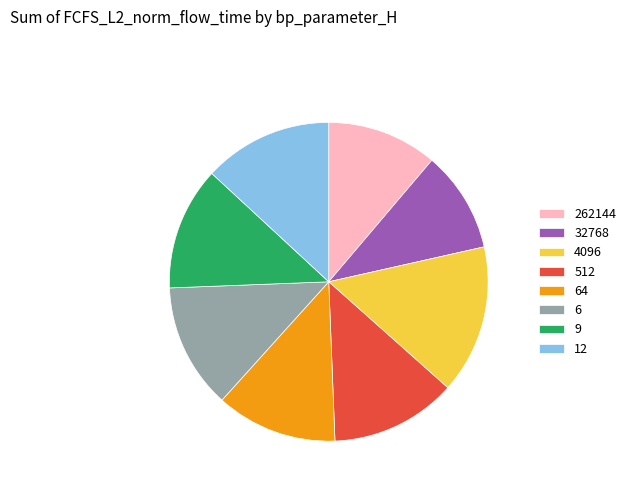

Which slice is the smallest?

32768